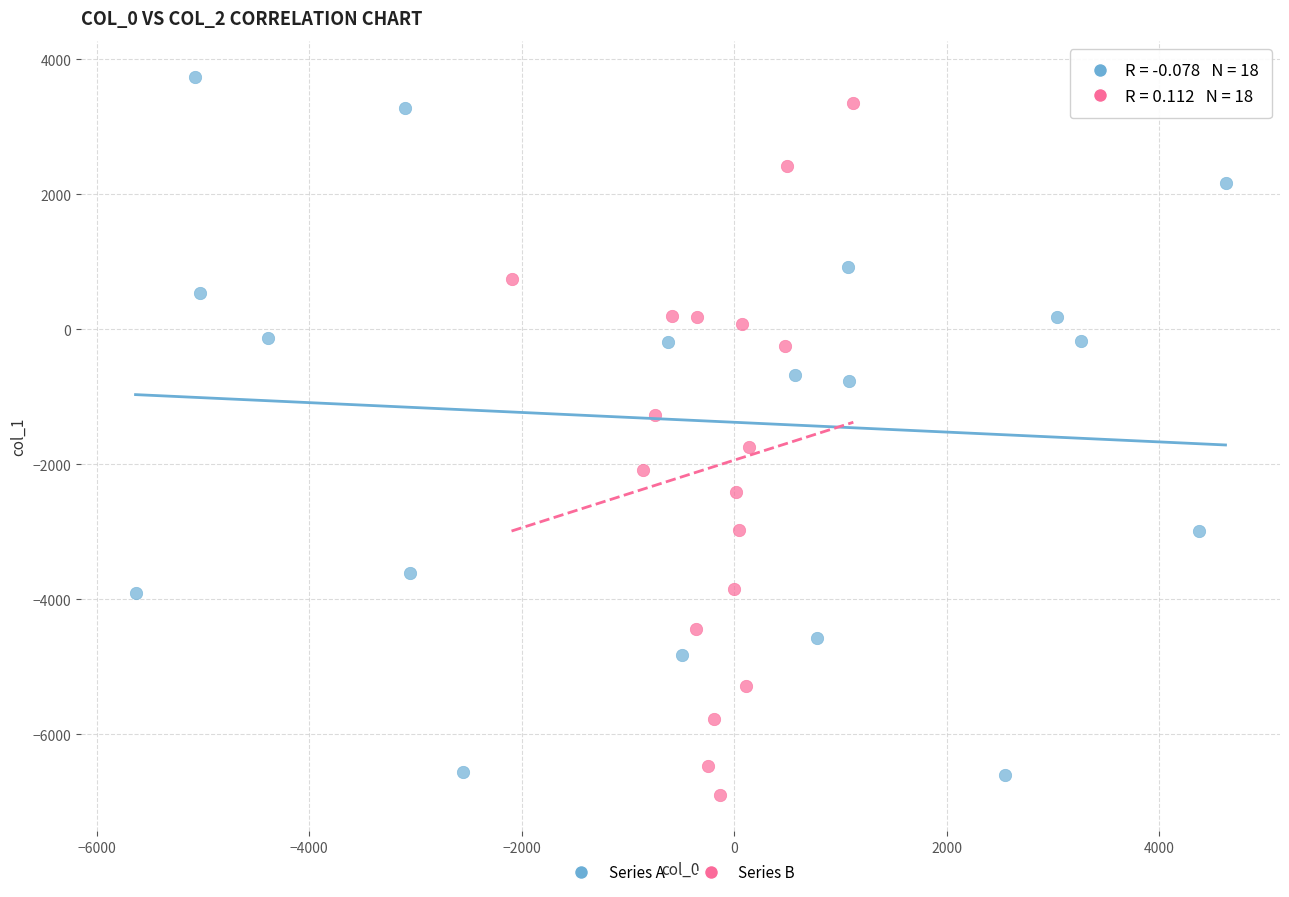

Which series reaches the minimum Y coordinate?

Series B